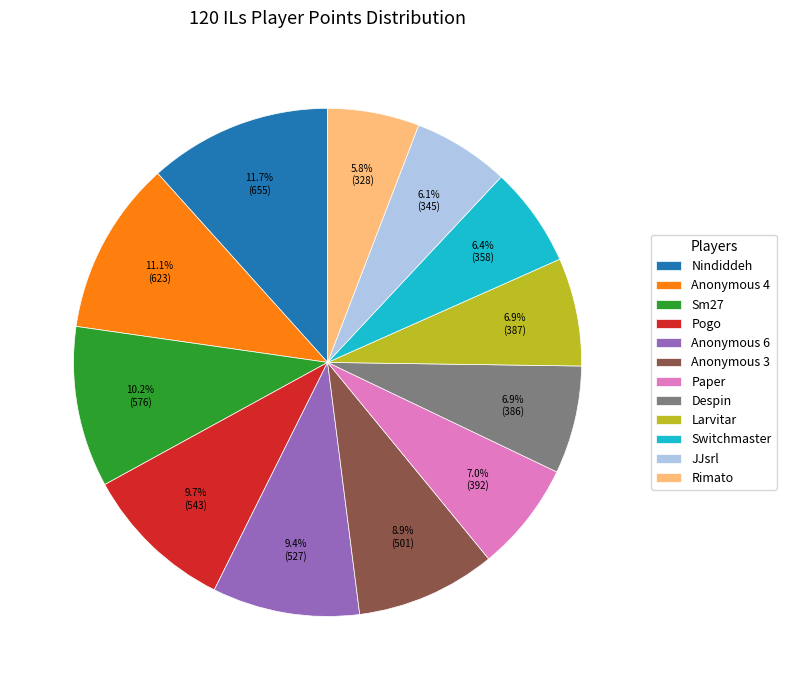

Is the sum of Pogo and Rimato greater than half?

No